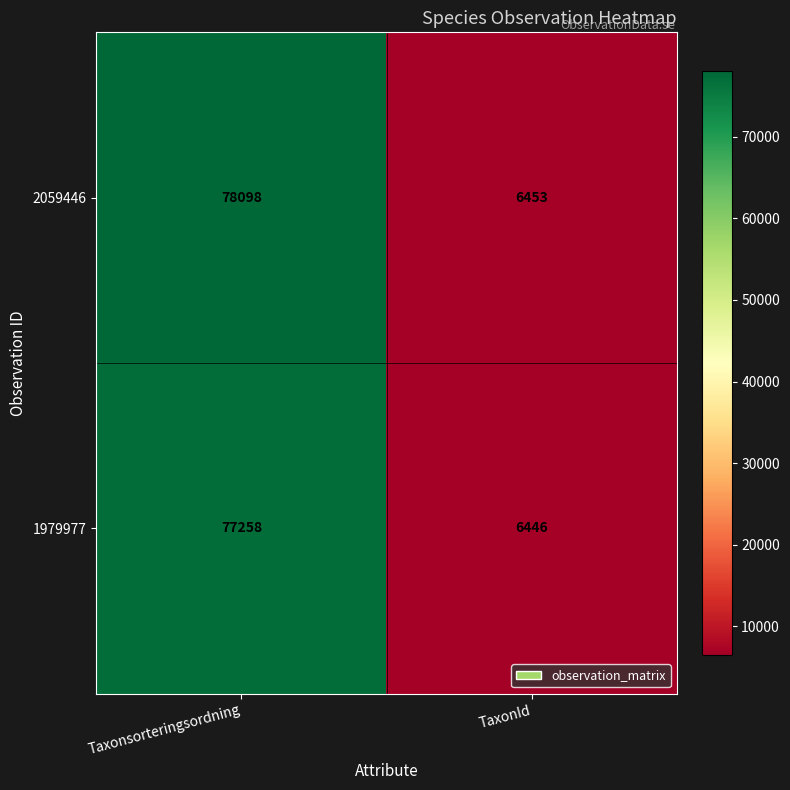

The 1979977 series shows 77258 at Taxonsorteringsordning. True or false?

True